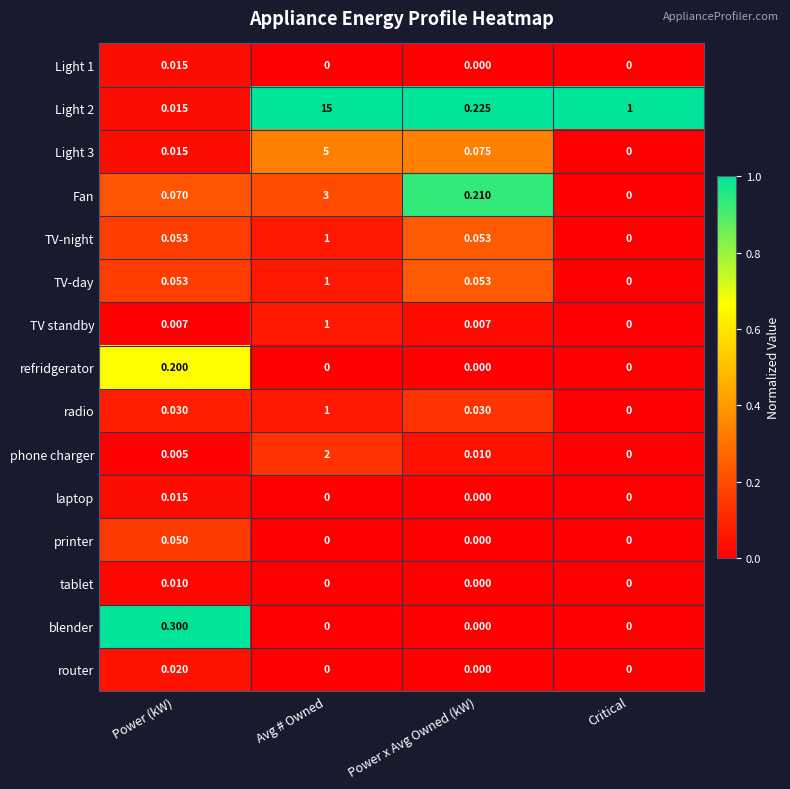

What is the greatest value displayed?

15.0